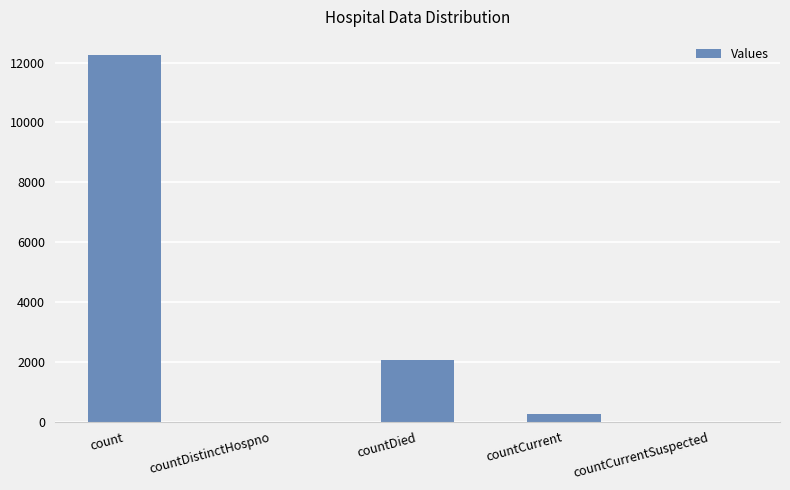

What is the average value?

2908